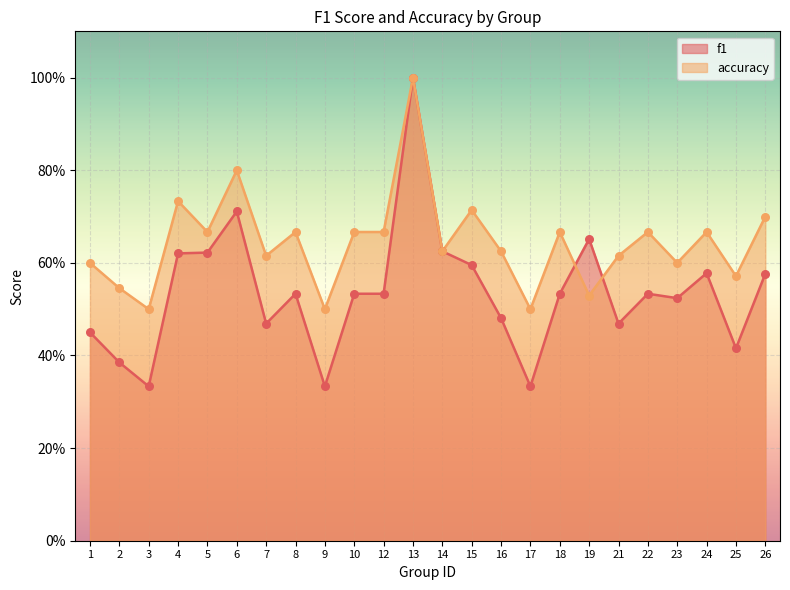

Which series has the widest spread of Y values?

f1